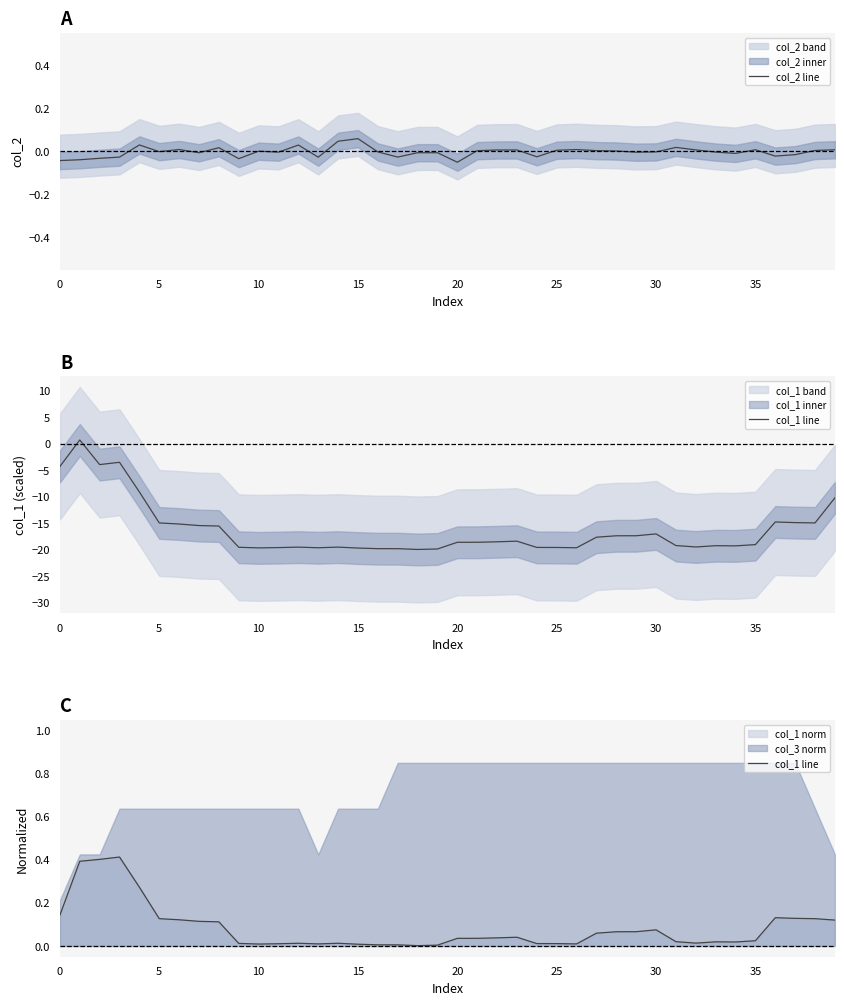

True or false: col_2 line and col_1 line intersect in this chart.

True